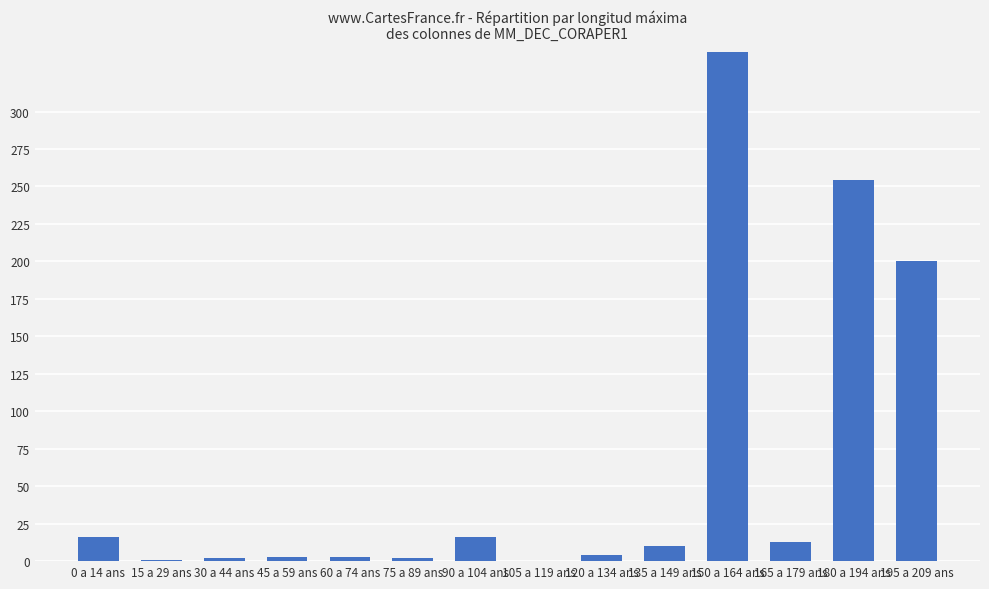

Rank the categories by value from highest to lowest.

150 a 164 ans, 180 a 194 ans, 195 a 209 ans, 0 a 14 ans, 90 a 104 ans, 165 a 179 ans, 135 a 149 ans, 120 a 134 ans, 45 a 59 ans, 60 a 74 ans, 30 a 44 ans, 75 a 89 ans, 15 a 29 ans, 105 a 119 ans